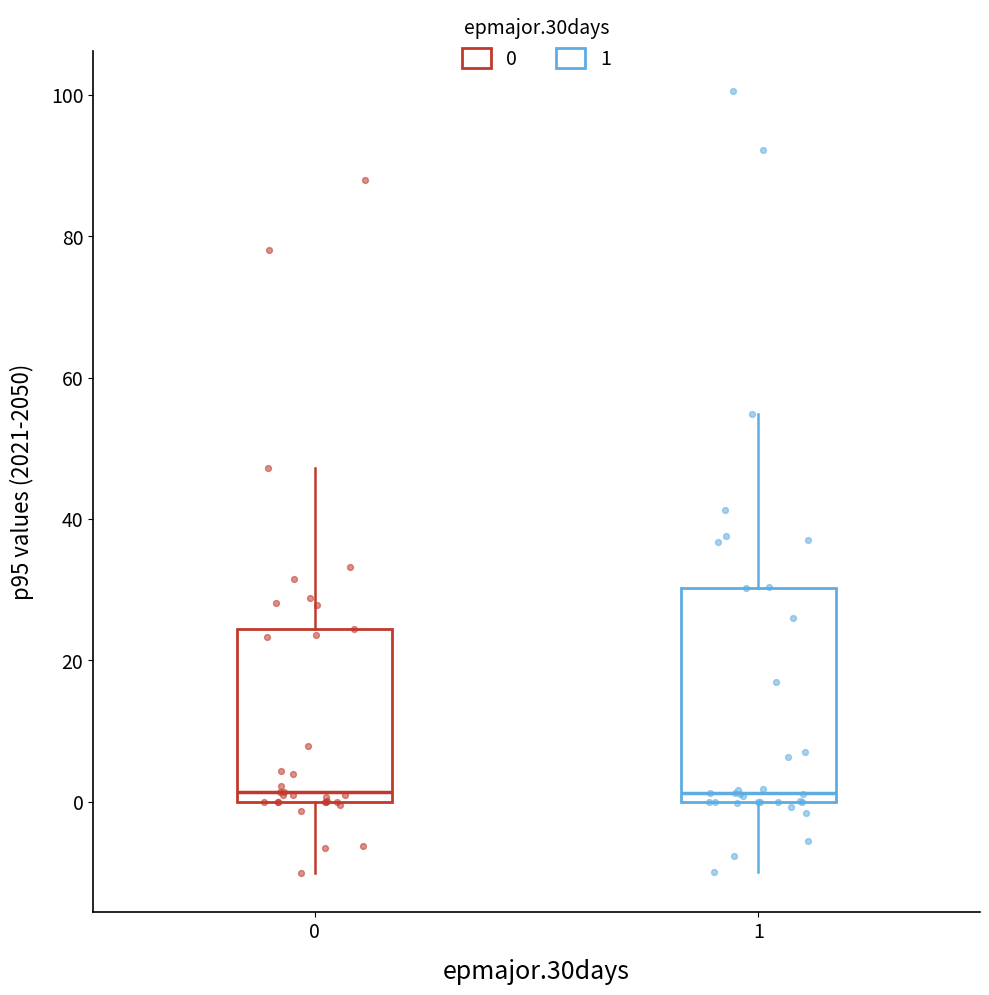

Reading left to right, read every box against the y-axis: the position of its median line, the range the box covers, and the ends of its whiskers. The values are not printed on the chart, so give them approximately, as read against the axis.

0: median 2, box 0 to 24, whiskers -10 to 48
1: median 2, box 0 to 30, whiskers -10 to 54